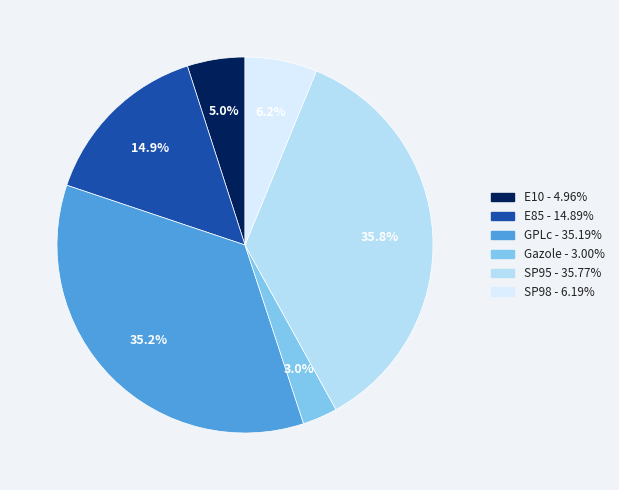

What is the ratio of the value at SP98 to the value at E85?

0.4